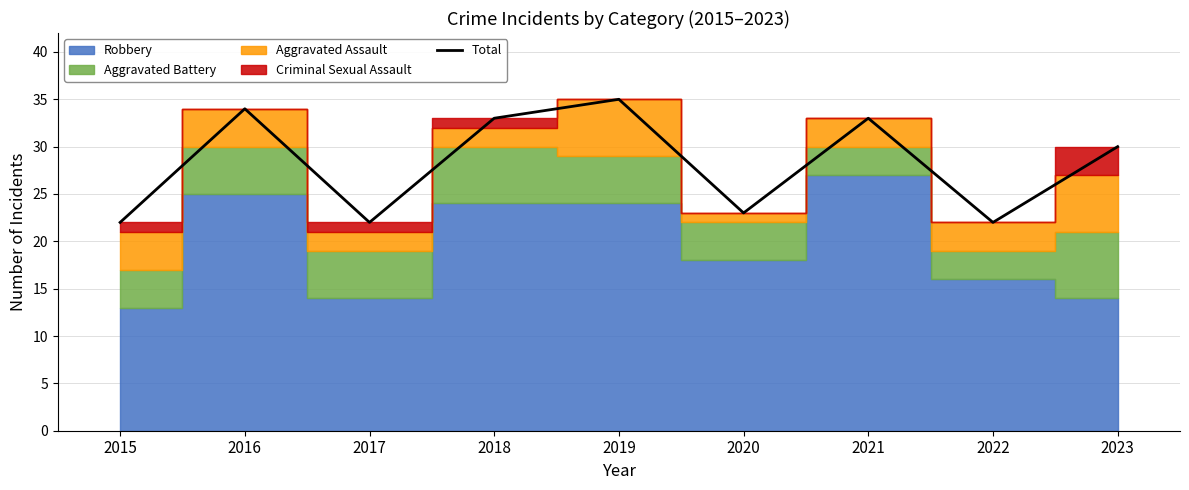

Does the chart display data point markers on the line(s)?

No